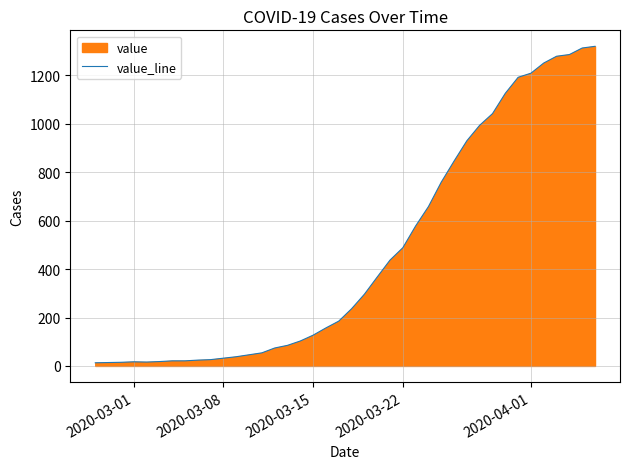

Does the chart display data point markers on the line(s)?

No